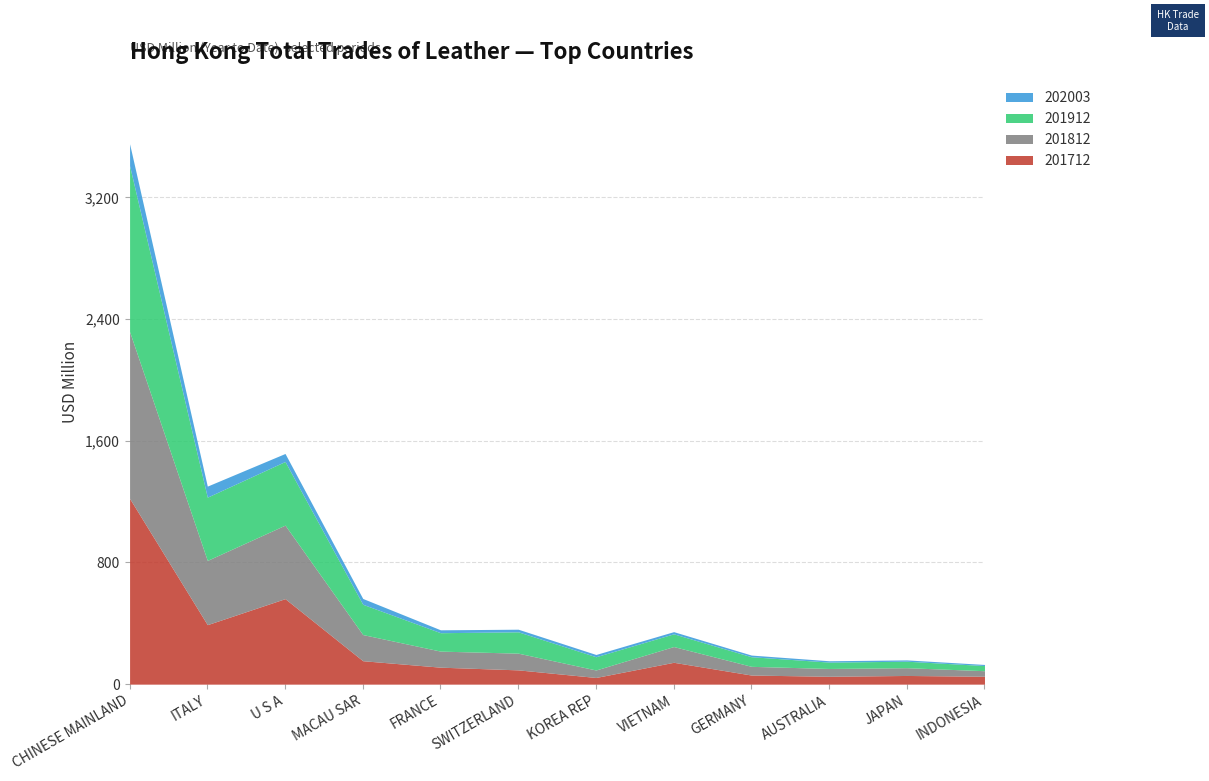

What is the spread (max minus min) of values at AUSTRALIA?

43.1